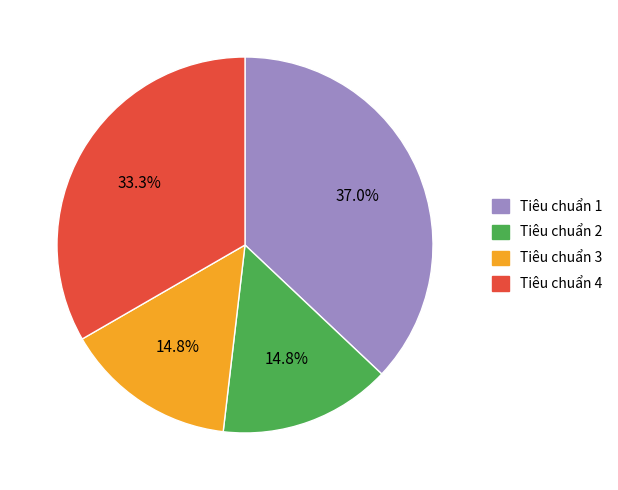

Is it true that Tiêu chuẩn 2 is 15% of the pie?

True